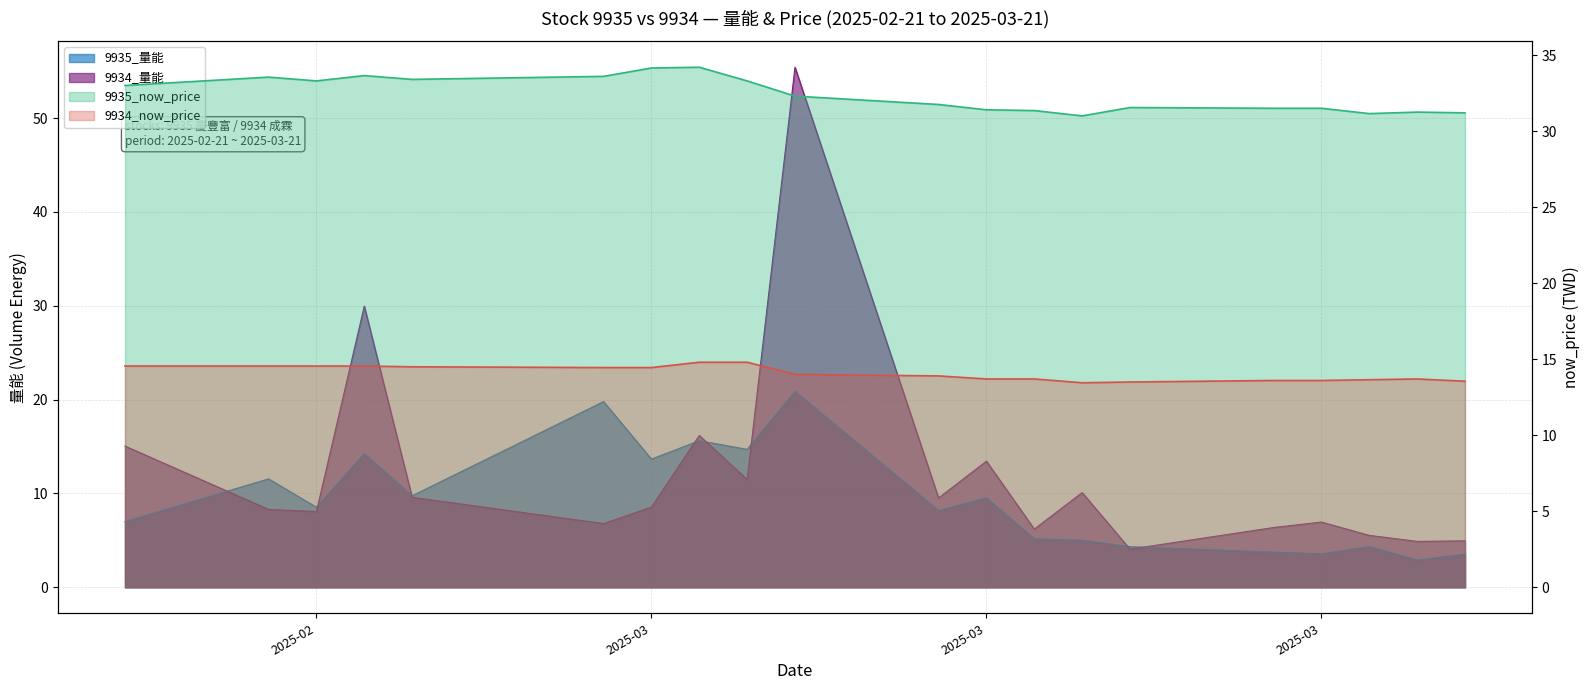

How many data points in 9935_now_price are less than 32?

10